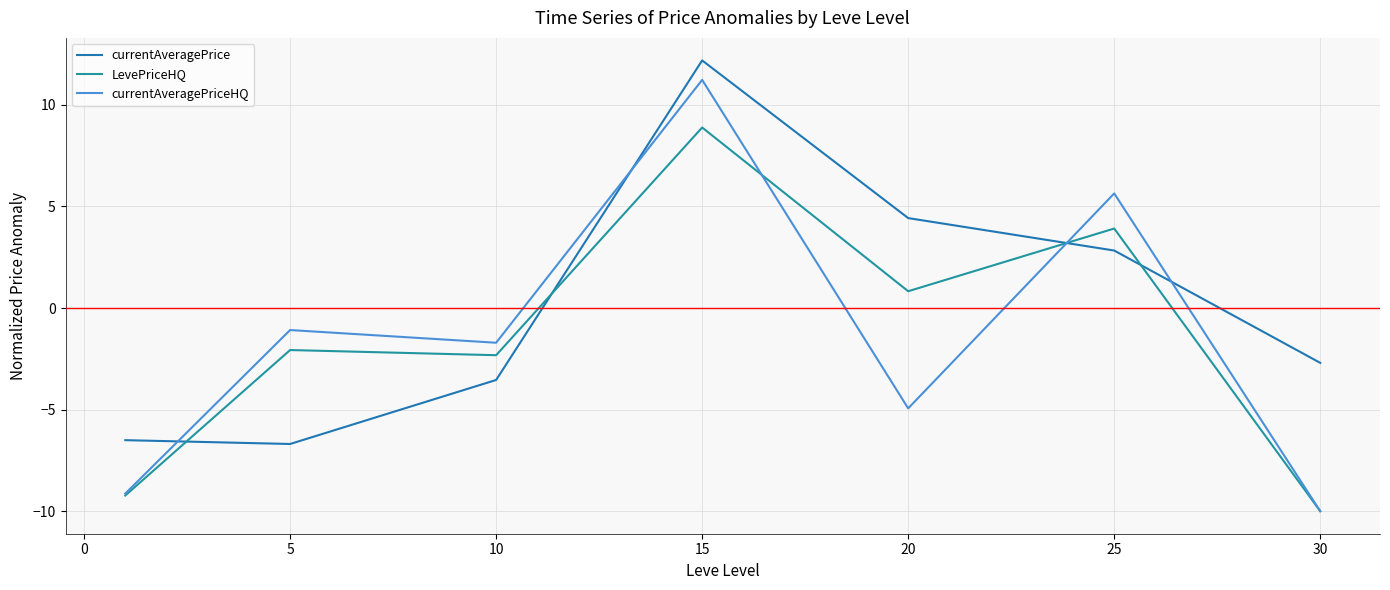

Reading left to right, transcribe all the data shown in this chart.

currentAveragePrice: -6.5	-6.7	-3.5	12.2	4.4	2.8	-2.7
LevePriceHQ: -9.2	-2.1	-2.3	8.9	0.8	3.9	-10.0
currentAveragePriceHQ: -9.1	-1.1	-1.7	11.2	-4.9	5.6	-10.0